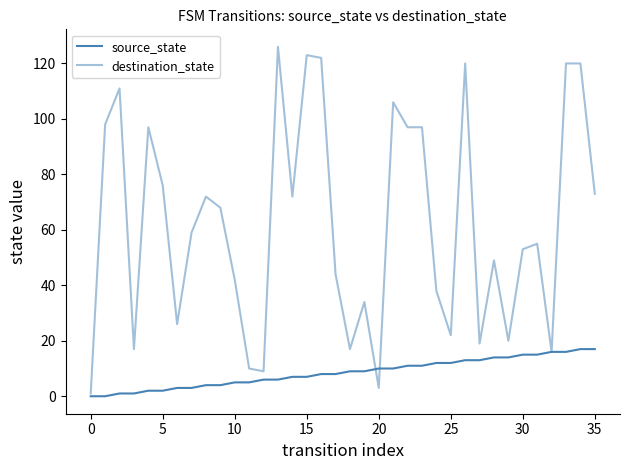

How many interior local peaks does the destination_state series have?

10